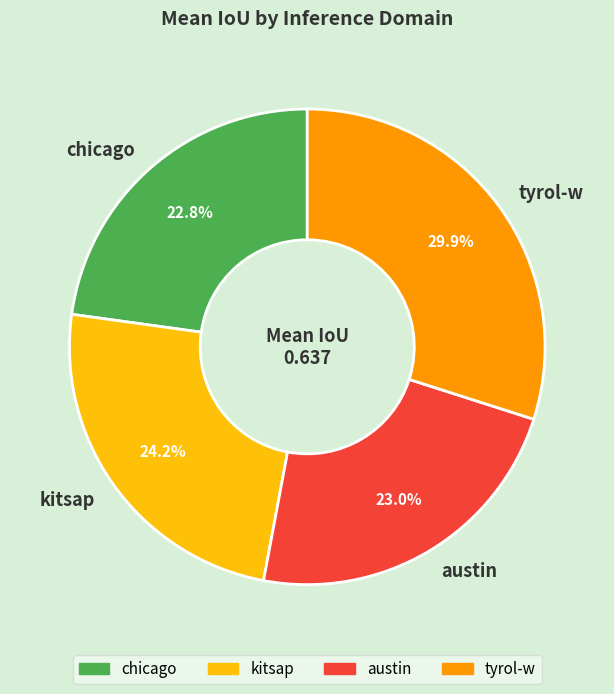

To the nearest percent, what is the difference between the largest and smallest slice percentages?

7%